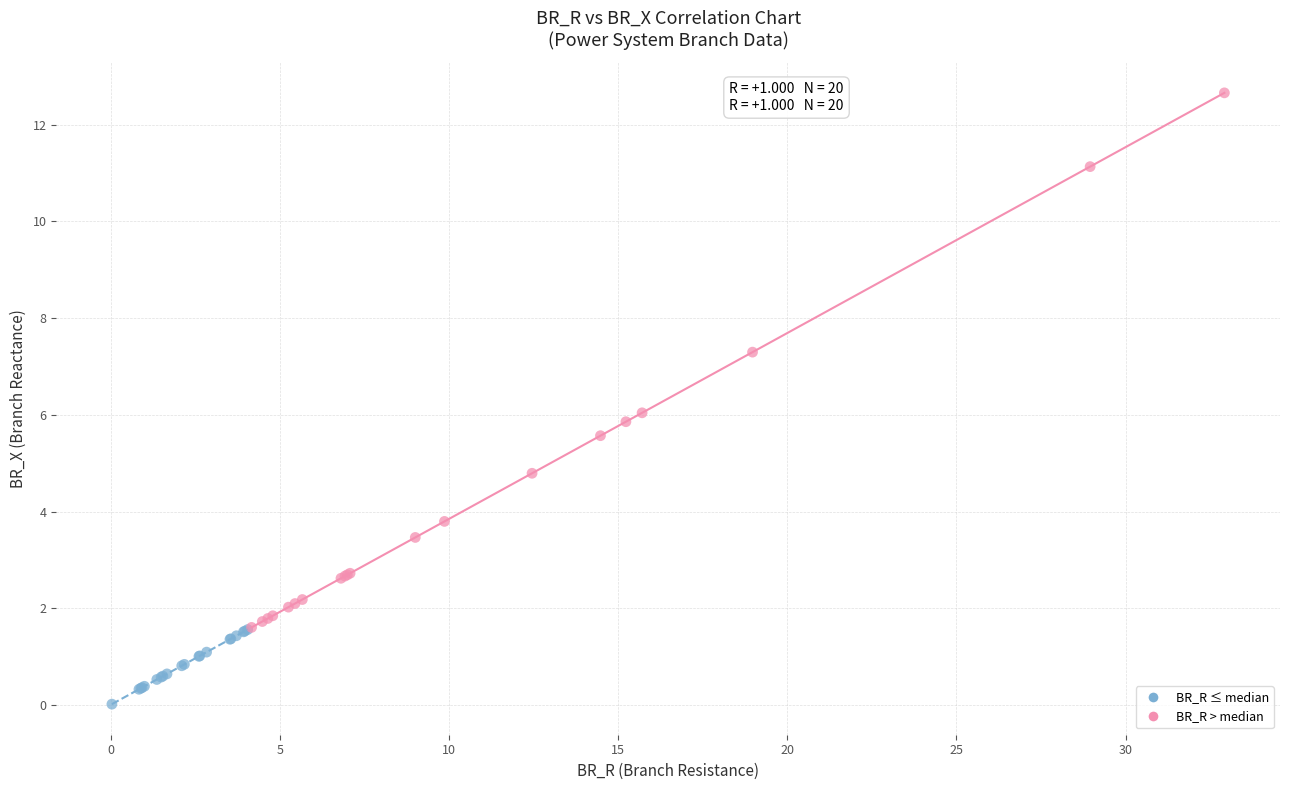

Which series contains the highest Y value?

BR_R > median